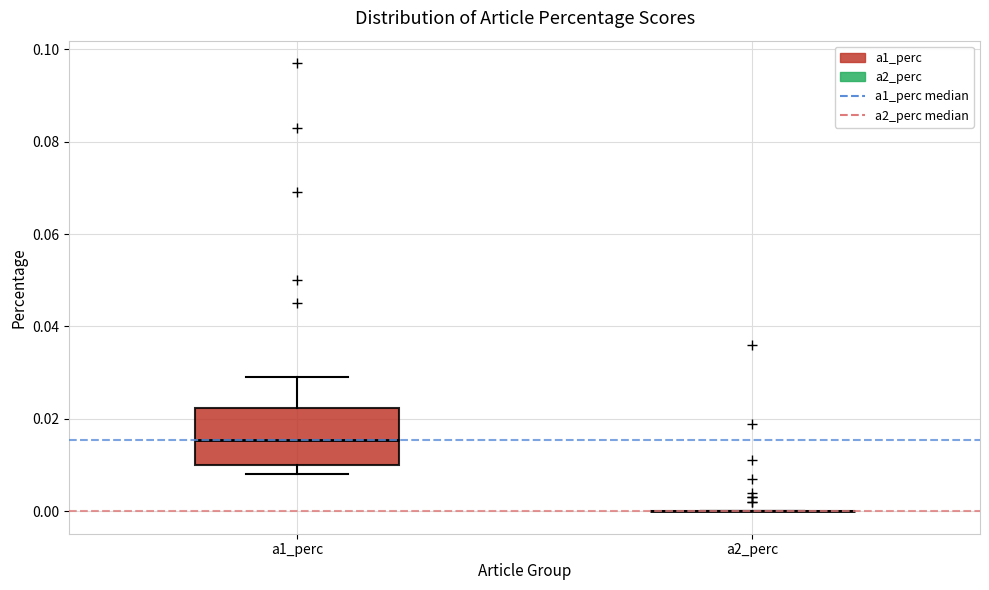

Comparing the boxes themselves (not the whiskers), which one is the tallest?

a1_perc